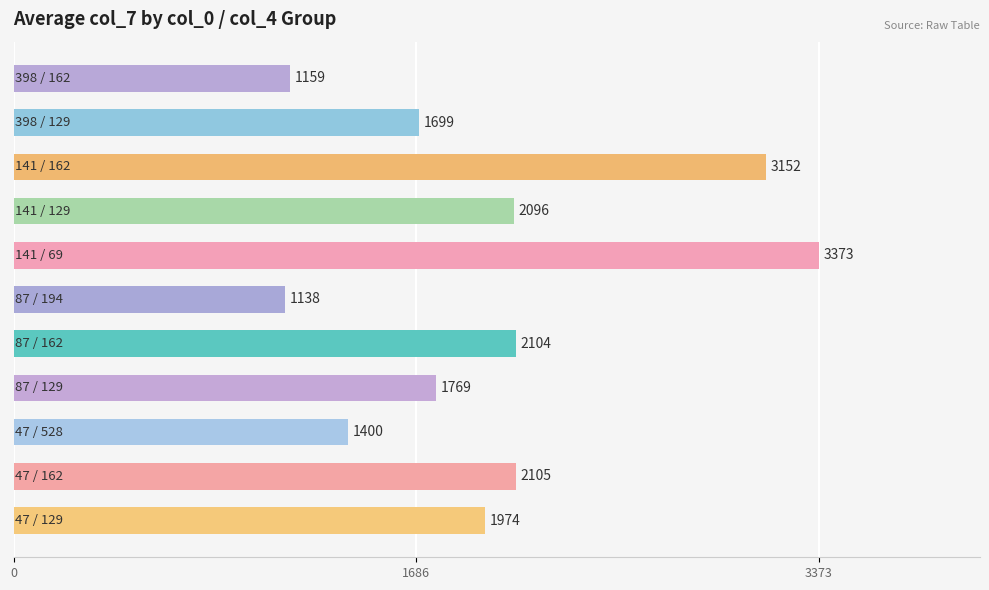

What is the greatest value displayed?

3373